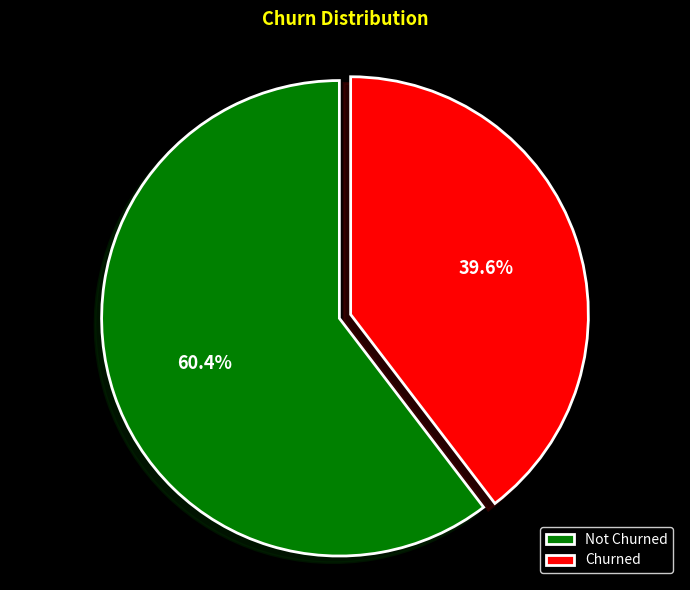

What is the total percentage of Churned and Not Churned?

100.0%